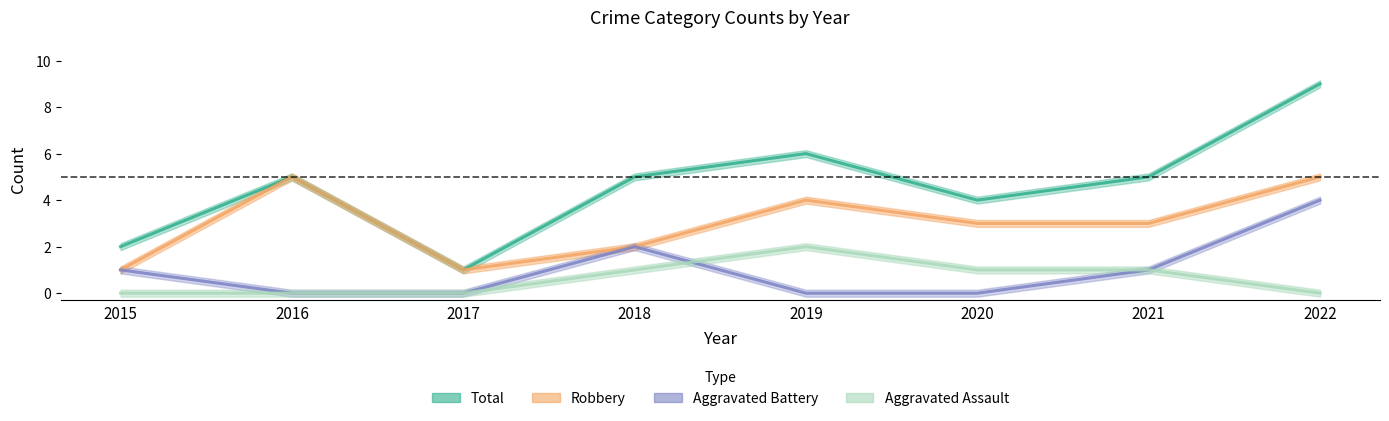

Which series has the largest range (max minus min)?

Total